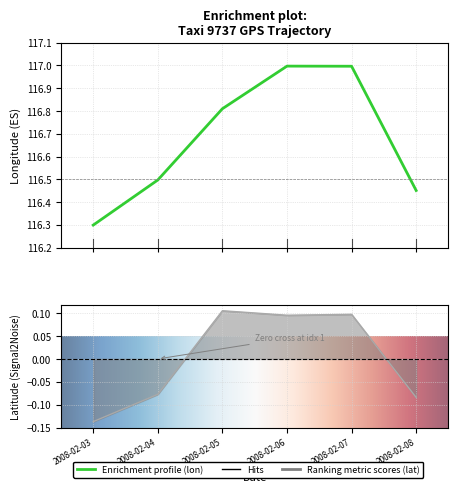

At which label does lat reach its peak?

2008-02-05